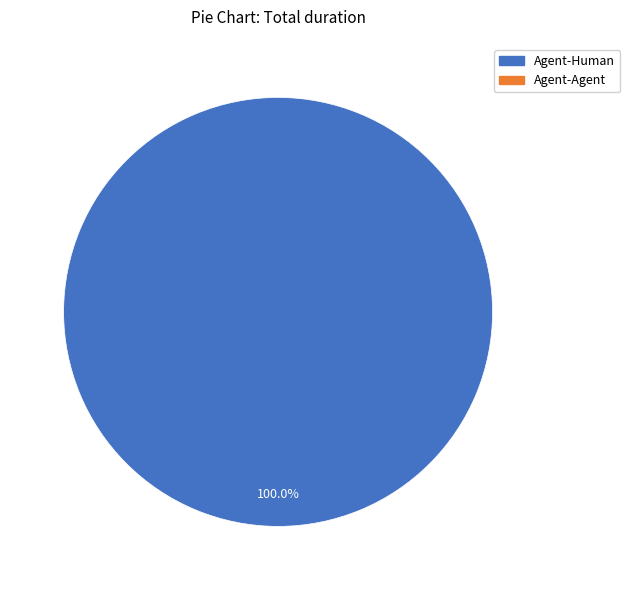

Does any single category account for the majority?

Yes